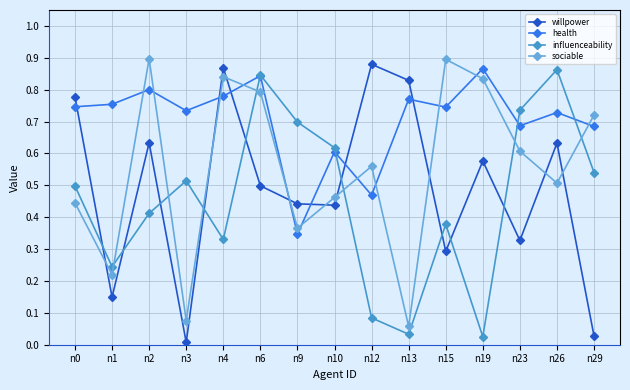

At which category is the sum across all series the highest?

n6